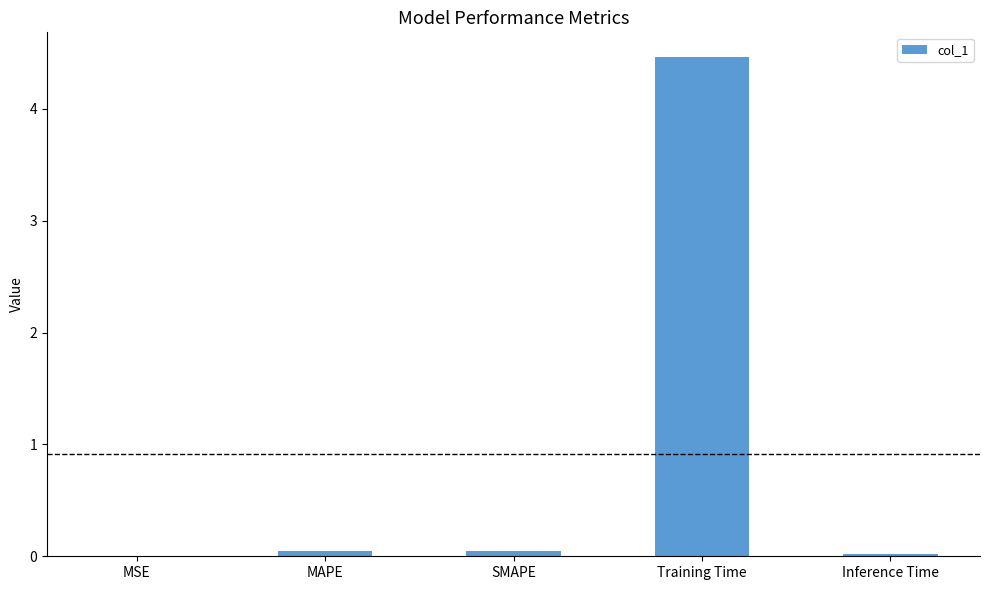

What is the sum of all values?

4.6